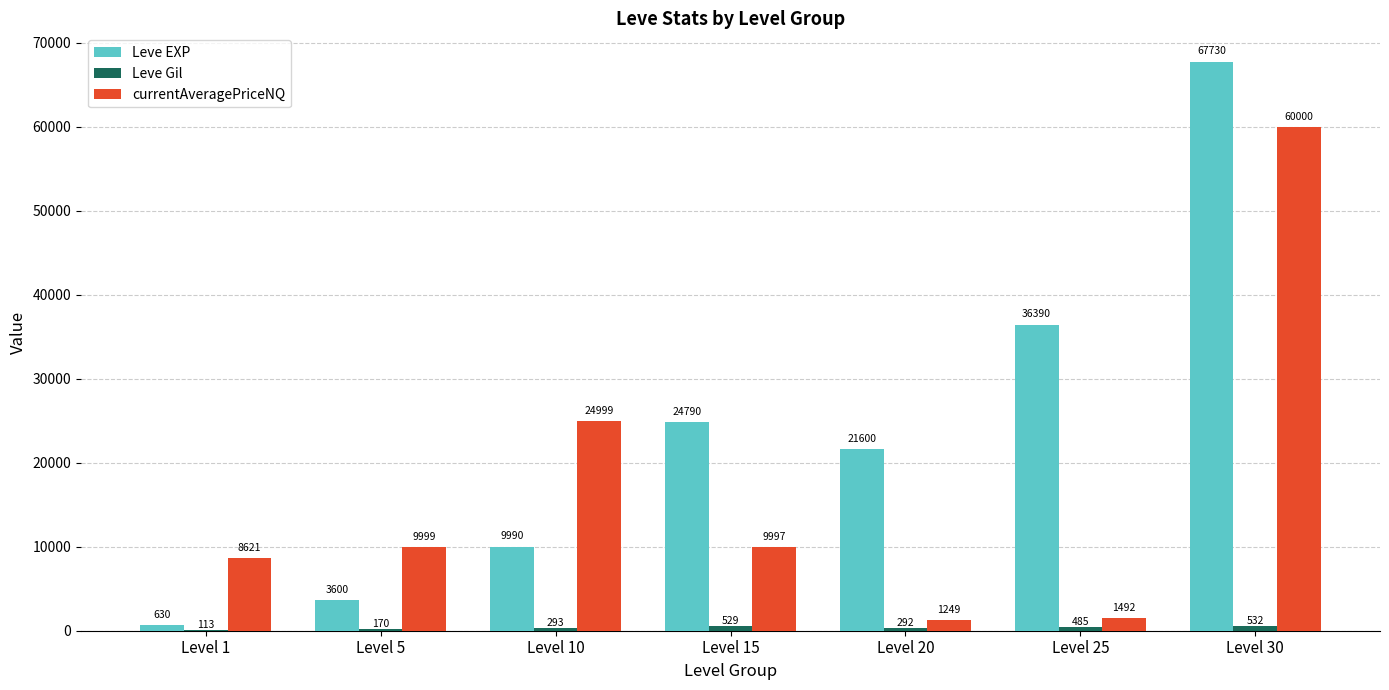

The Leve EXP series shows 8375 at Level 15. True or false?

False